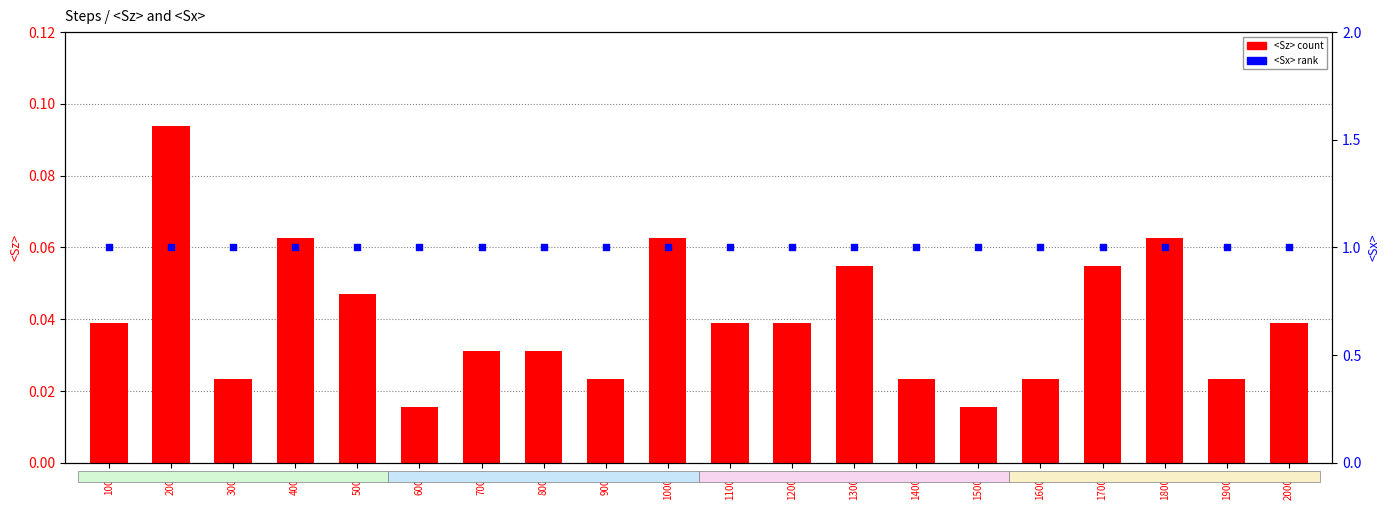

Is the value of <Sx> at 19000 greater than the value of <Sz> at 8000?

Yes